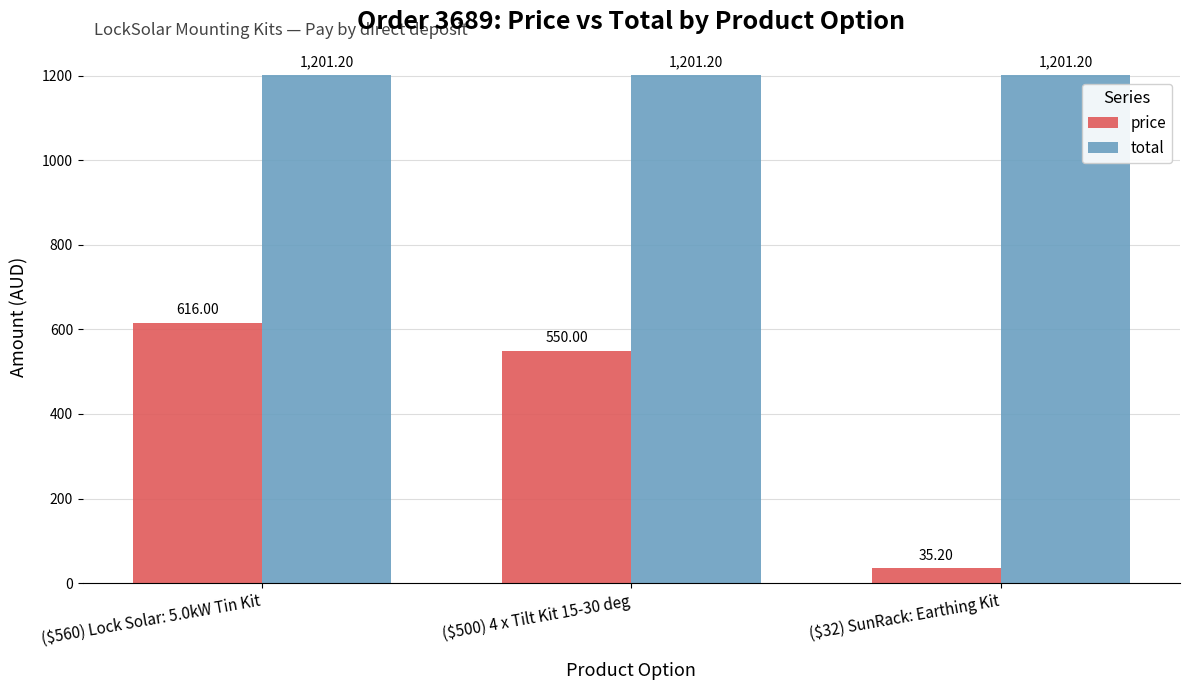

Reading right to left, extract all data points from this chart.

price: ($32) SunRack: Earthing Kit=35.2	($500) 4 x Tilt Kit 15-30 deg=550.0	($560) Lock Solar: 5.0kW Tin Kit=616.0
total: ($32) SunRack: Earthing Kit=1201.2	($500) 4 x Tilt Kit 15-30 deg=1201.2	($560) Lock Solar: 5.0kW Tin Kit=1201.2